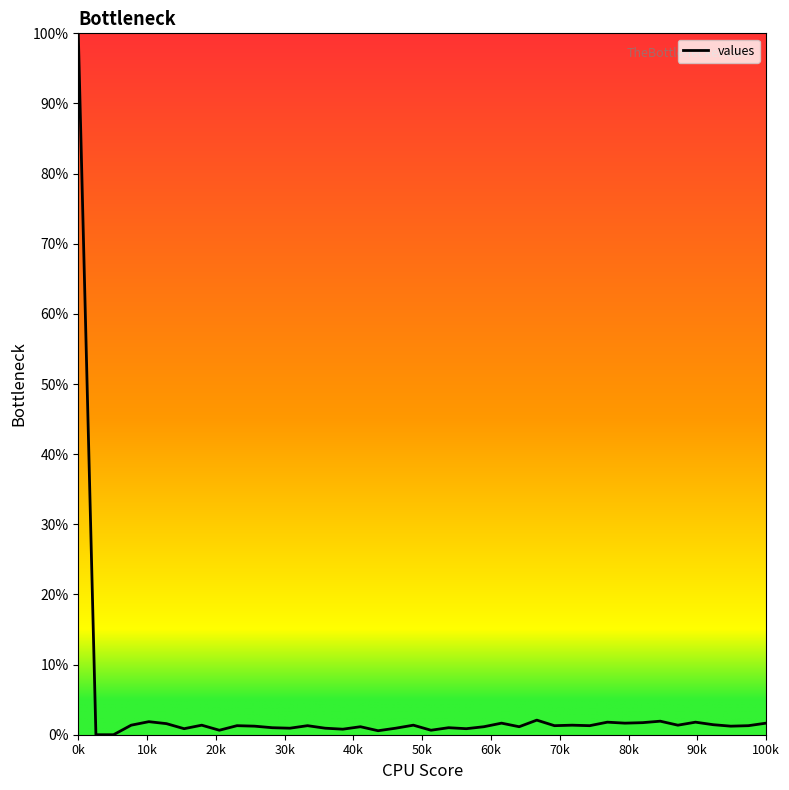

What is the greatest value displayed?

100.0